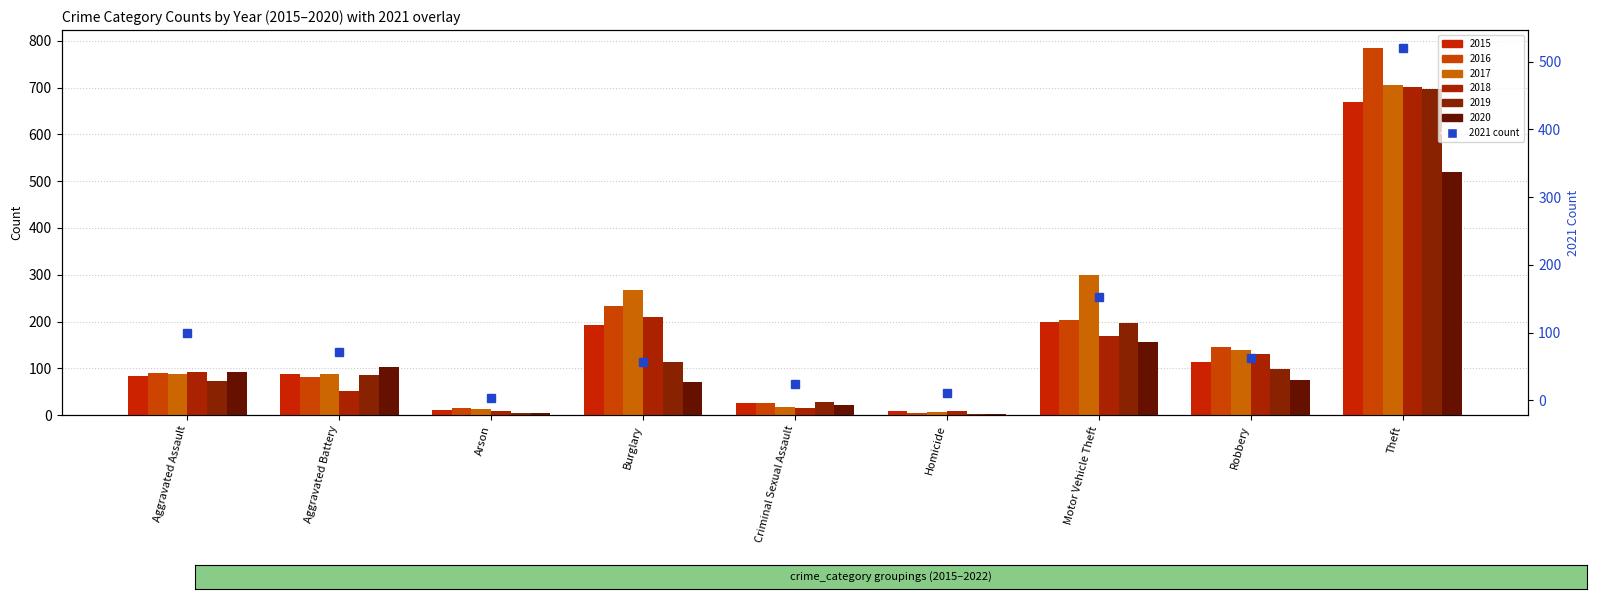

Count the number of categories in the chart.

9